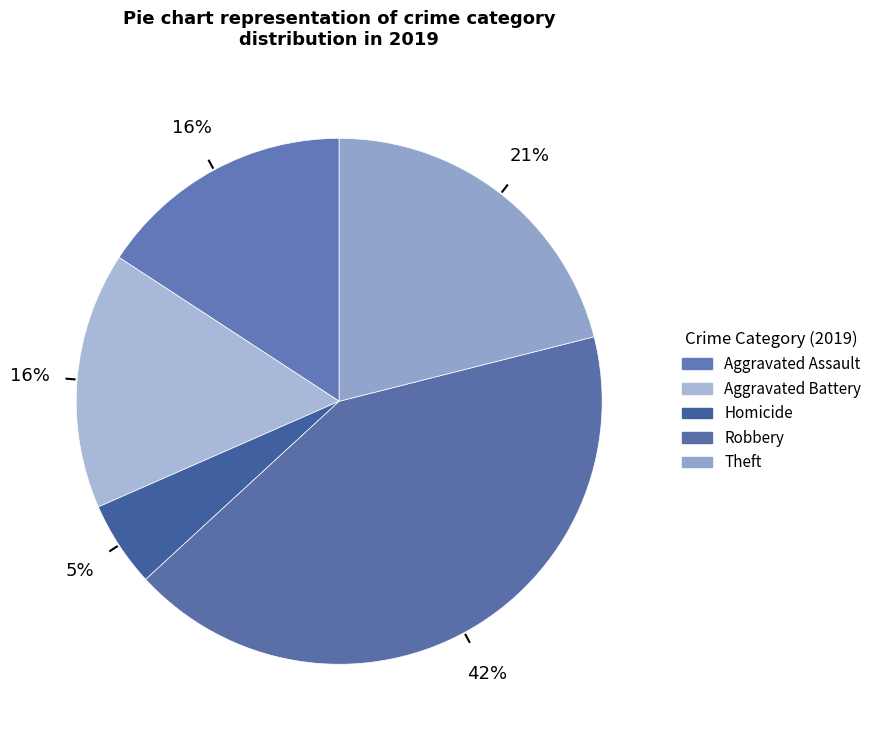

Count the number of slices in the pie.

5